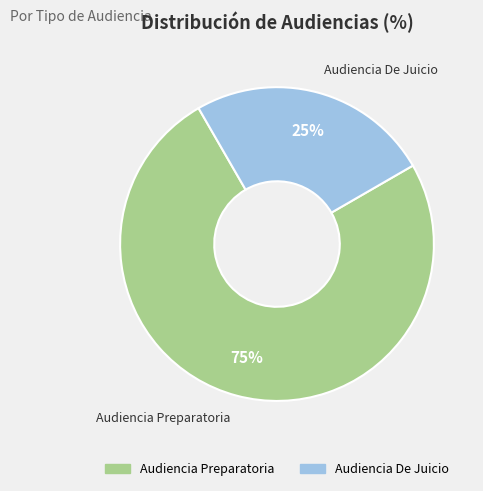

To the nearest percent, what is the combined percentage of Audiencia Preparatoria and Audiencia De Juicio?

100%